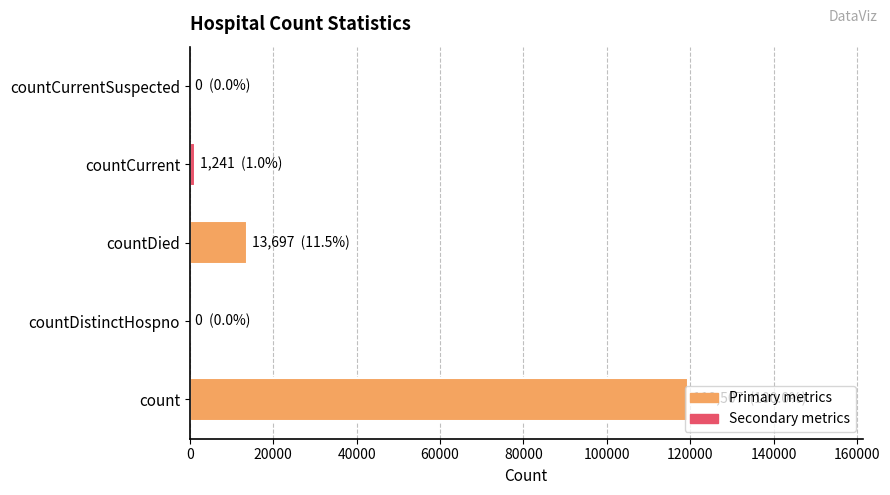

Is it true that the value at countDied is 22727?

False